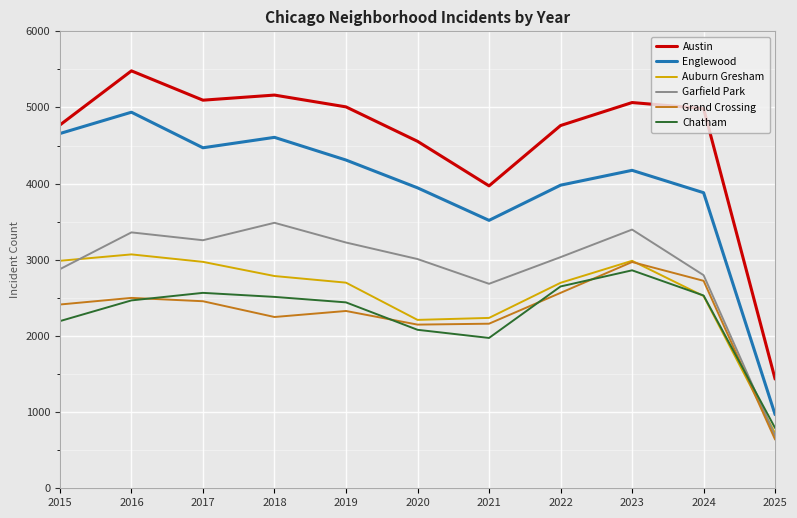

Which category has the highest value in the Austin series?

2016